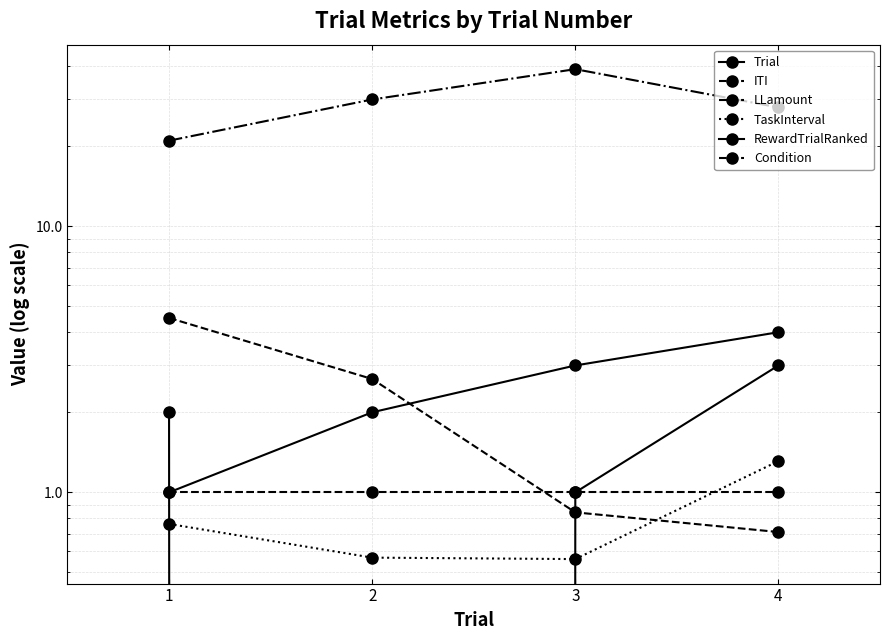

How many data points does each series have?

4